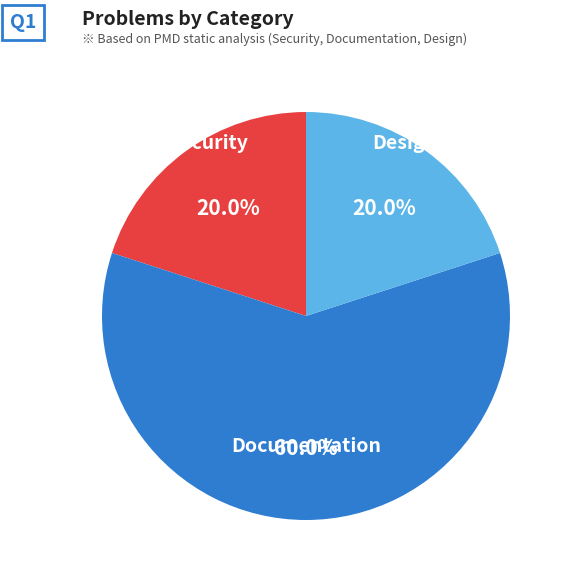

Is it true that Design is 20% of the pie?

True